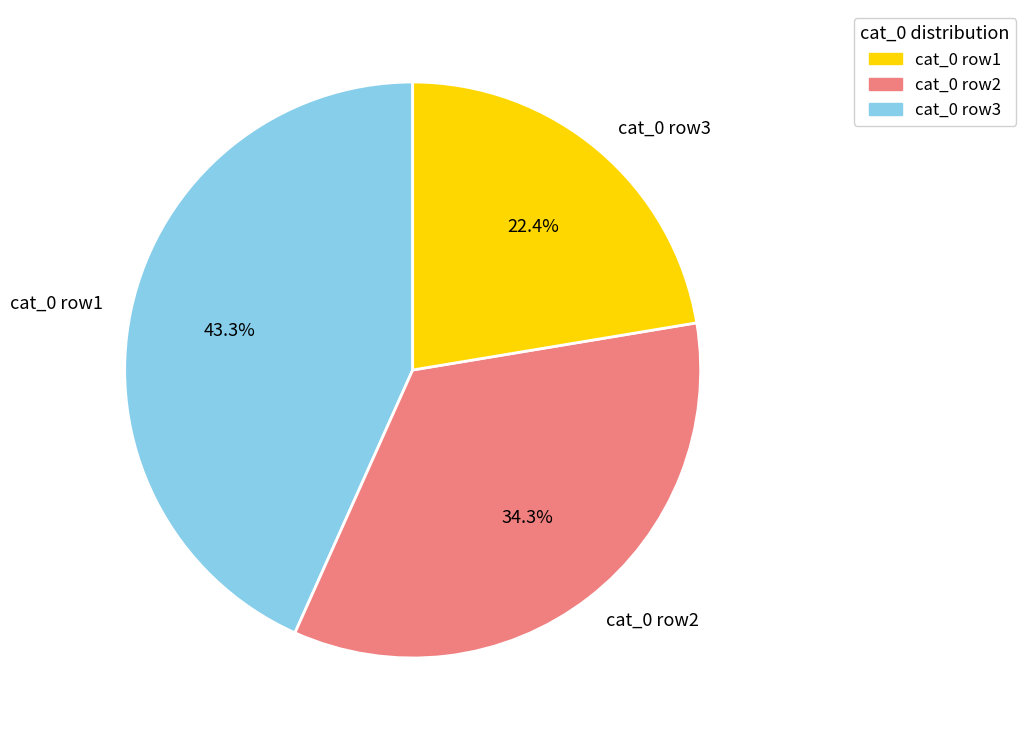

Rank the categories by value from lowest to highest.

cat_0 row3, cat_0 row2, cat_0 row1